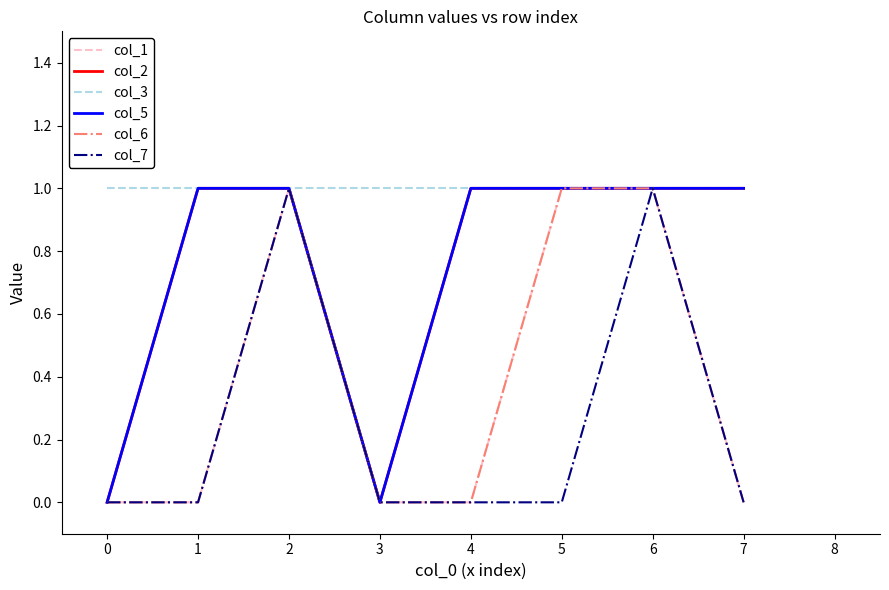

True or false: col_5 and col_7 cross at least once.

False